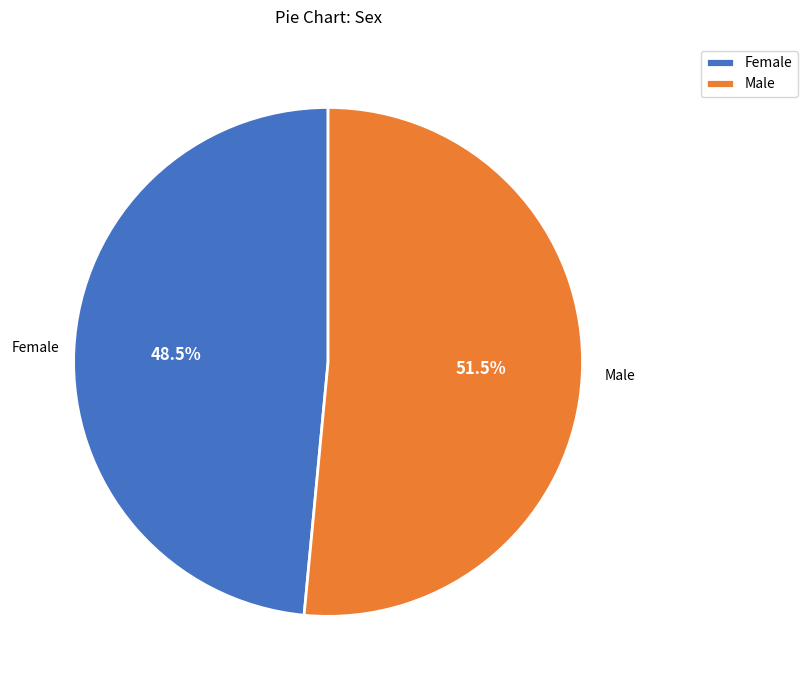

Does Female represent more than half of the total?

No